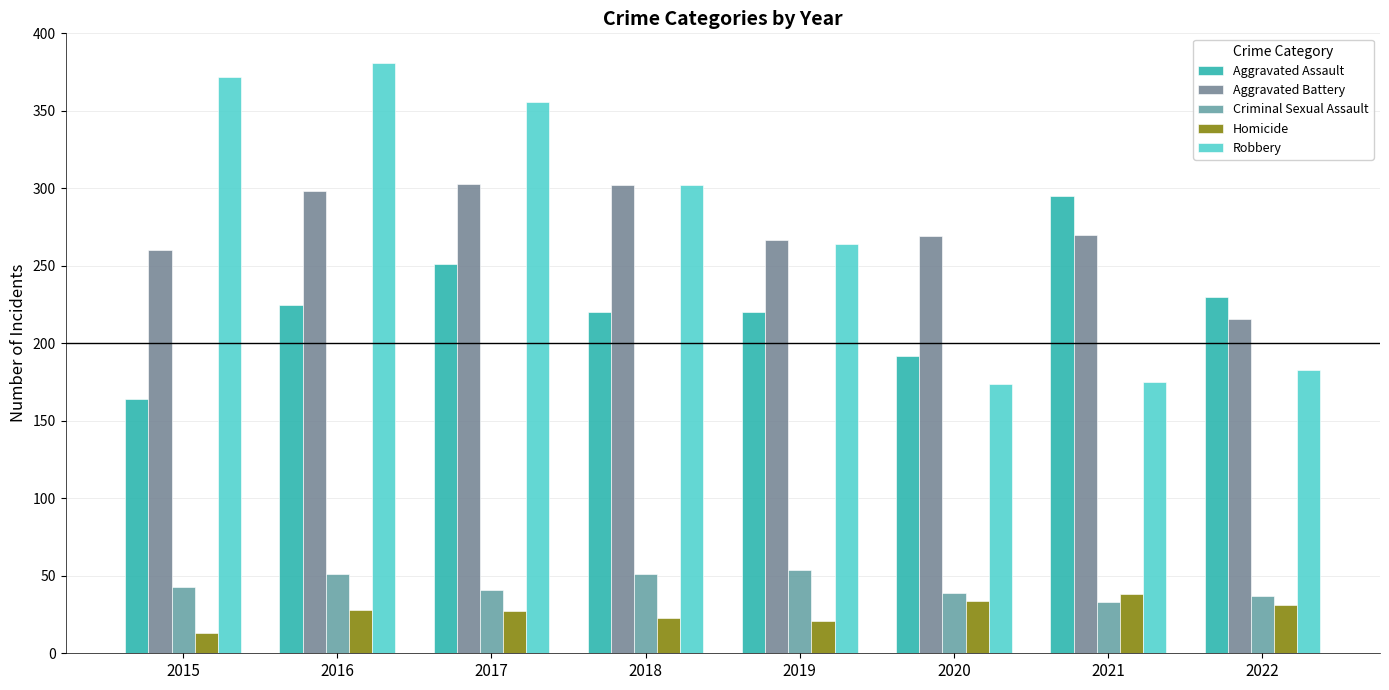

Count the number of categories in the chart.

8